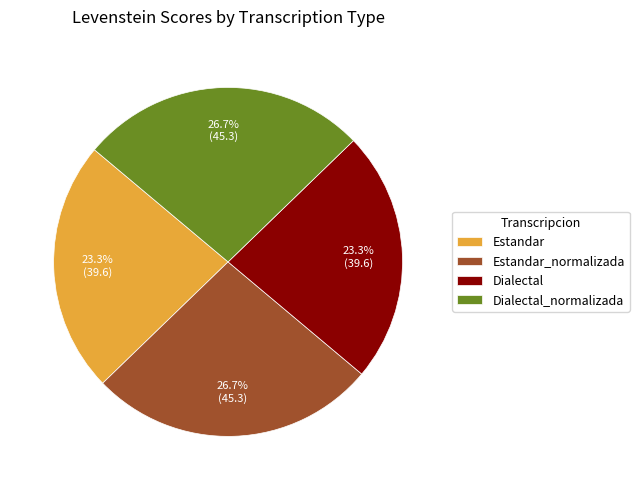

To the nearest percent, what percentage of the pie is Dialectal?

23%